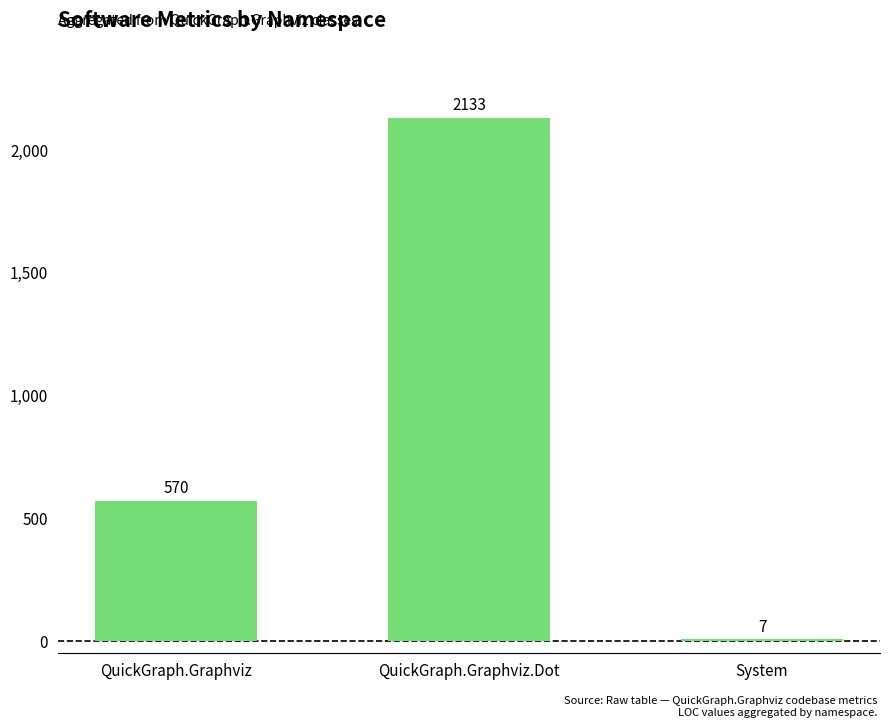

What is the greatest value displayed?

2133